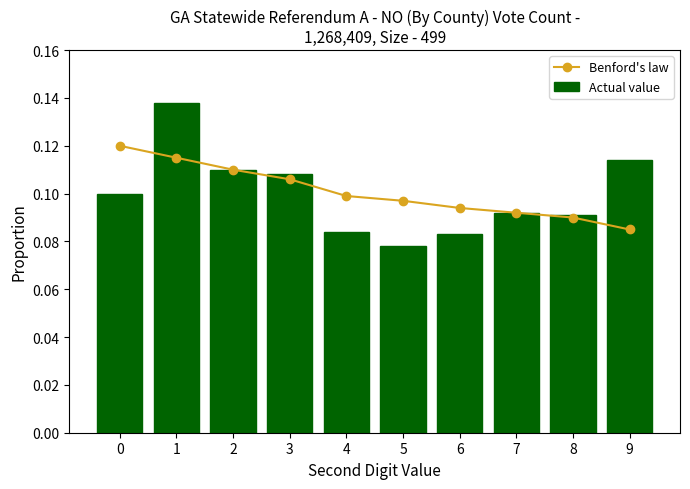

What are all the series names shown in the legend?

Benford's law, Actual value